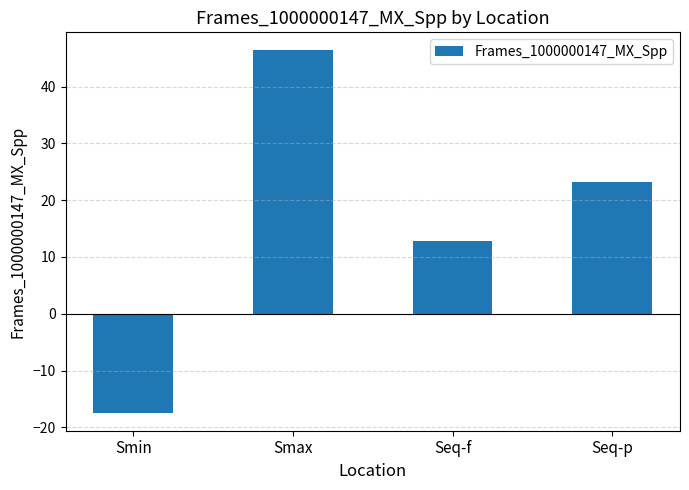

What is the difference between the values at Smin and Smax?

63.8